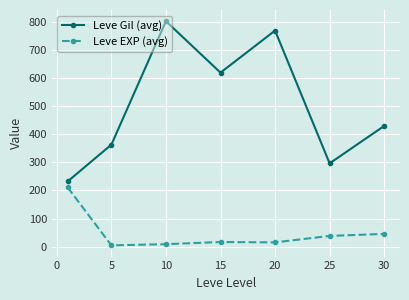

What is the difference between the maximum and minimum values in the Leve Gil (avg) series?

570.8